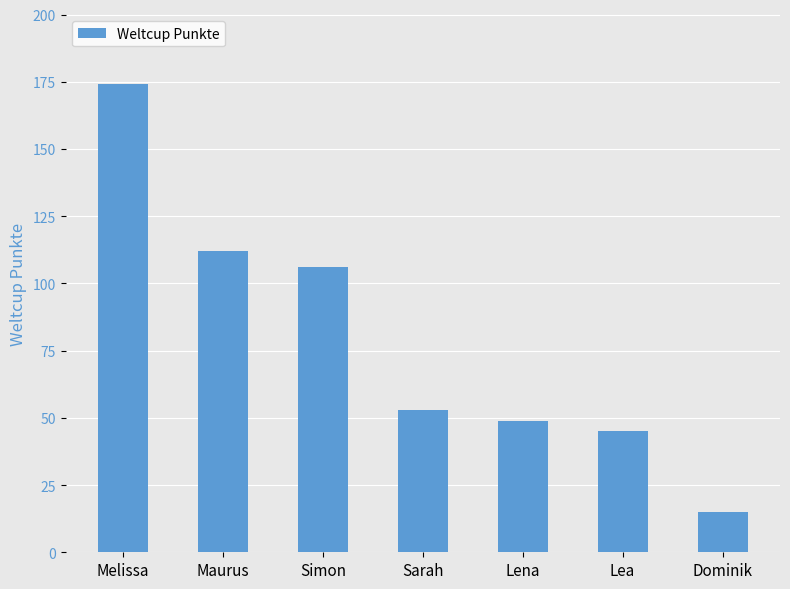

Which category has the lowest value across all series?

Dominik